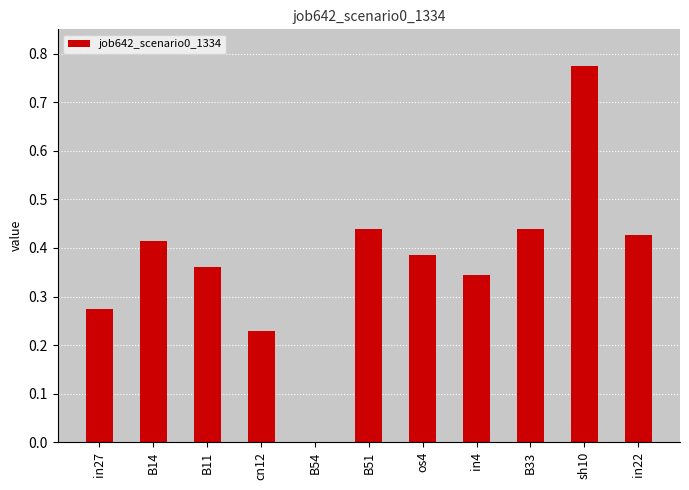

Between B54 and os4, which is larger?

os4